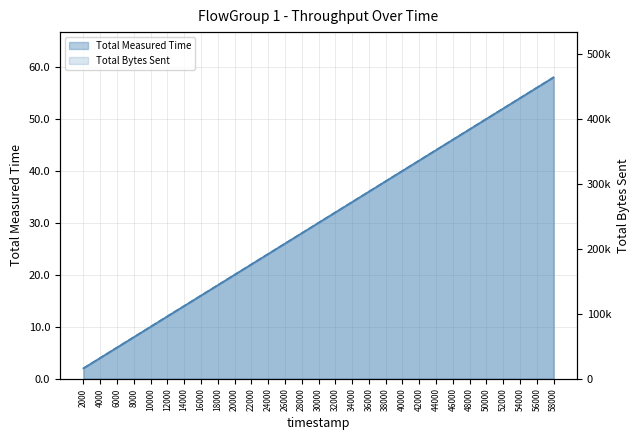

True or false: Total Bytes Sent and Total Measured Time intersect in this chart.

False